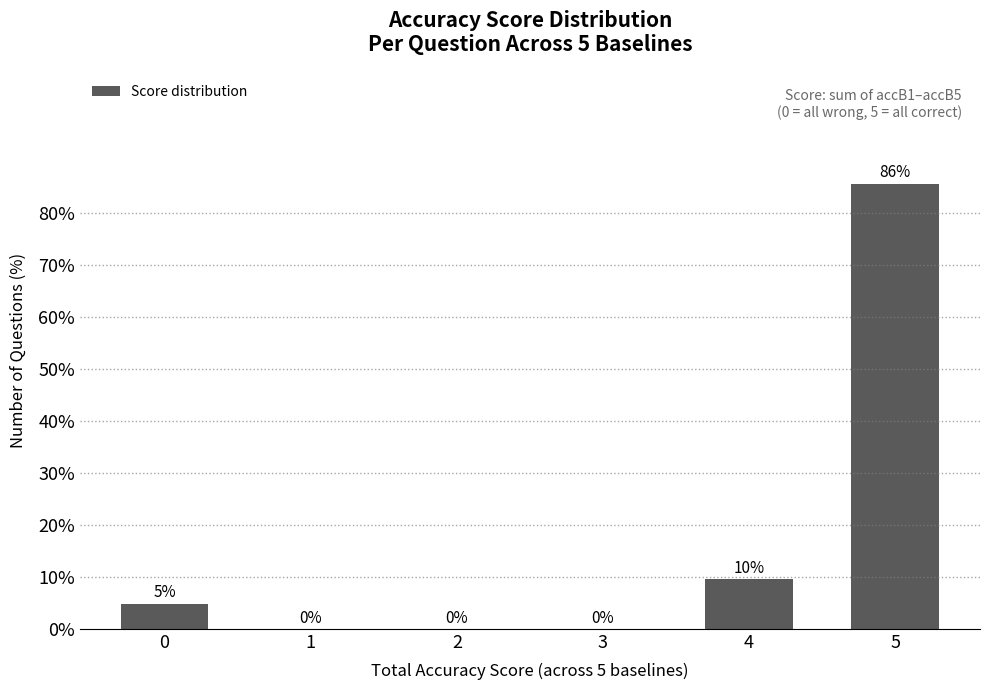

The chart shows a value of 85.7 at 5. True or false?

True